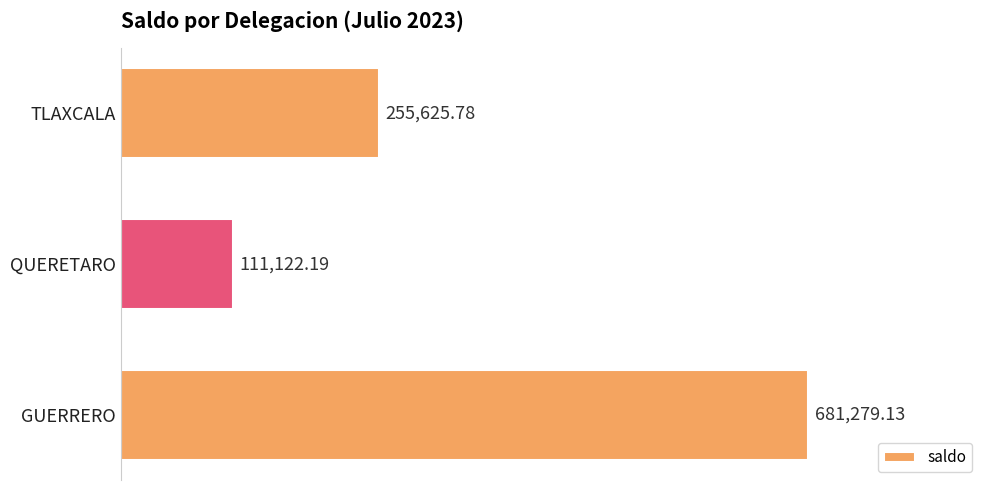

How many bars are there in total?

3